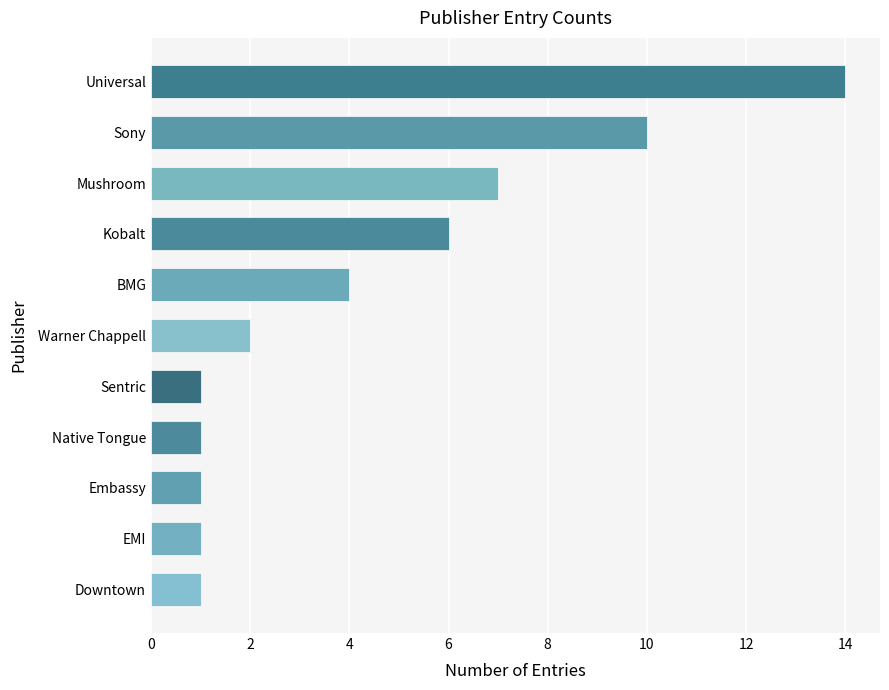

What is the difference between the values at Sentric and Sony?

9